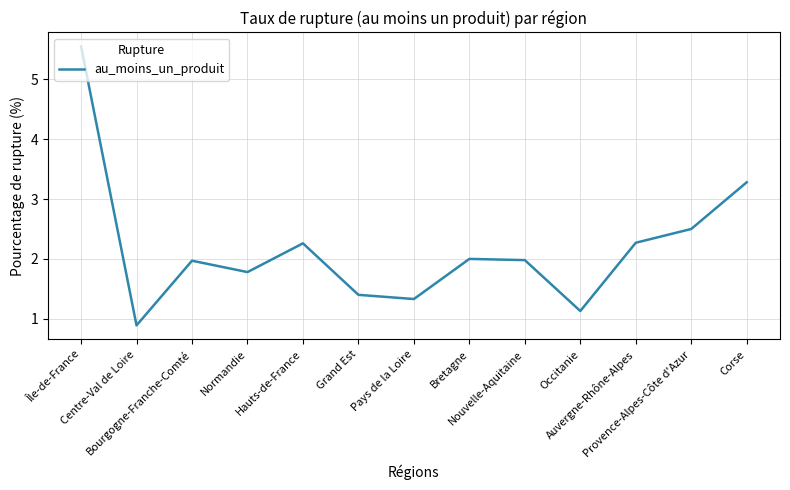

What is the difference between the maximum and minimum values?

4.7